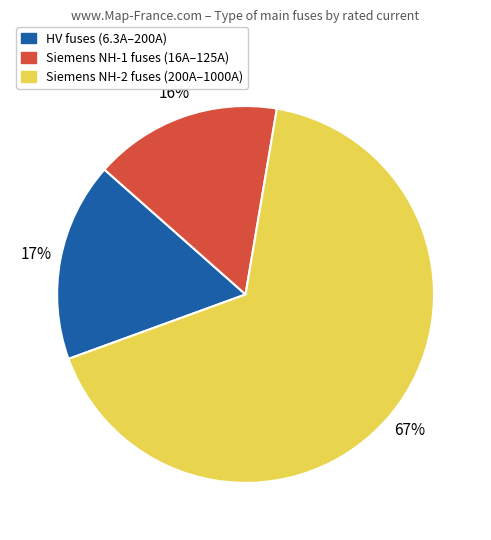

Do Siemens NH-1 fuses (16A–125A) and HV fuses (6.3A–200A) together represent more than half of the pie?

No